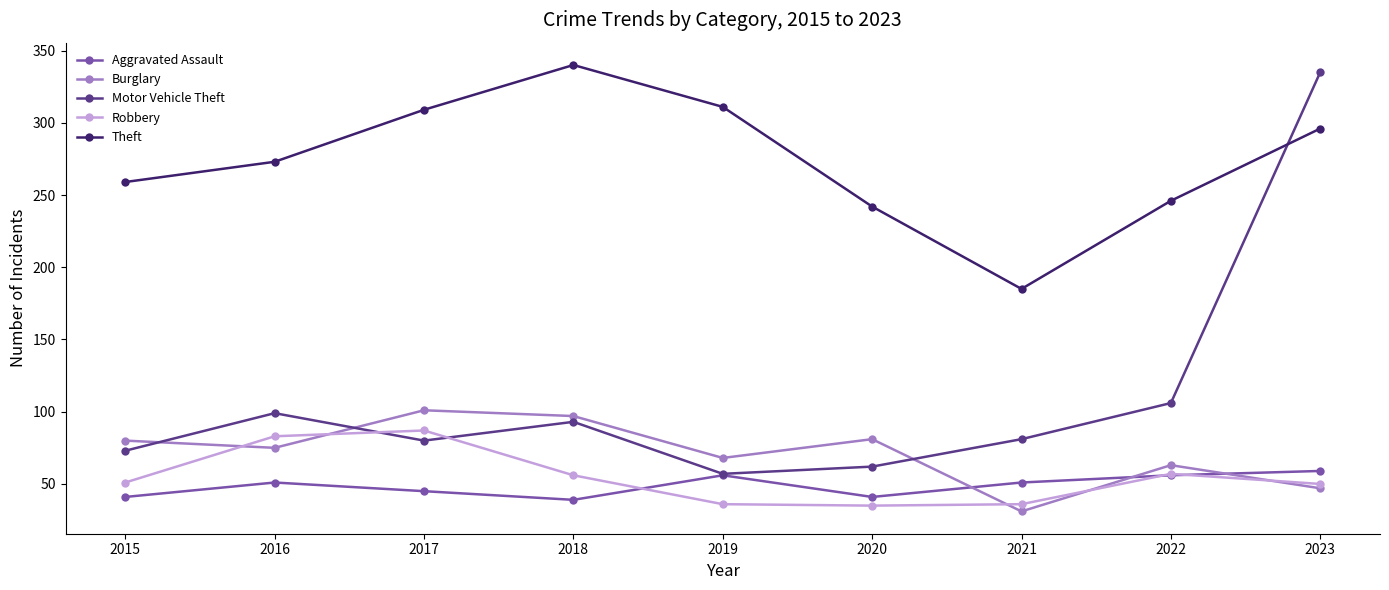

Is the value of Theft at 2021 greater than the value of Motor Vehicle Theft at 2016?

Yes